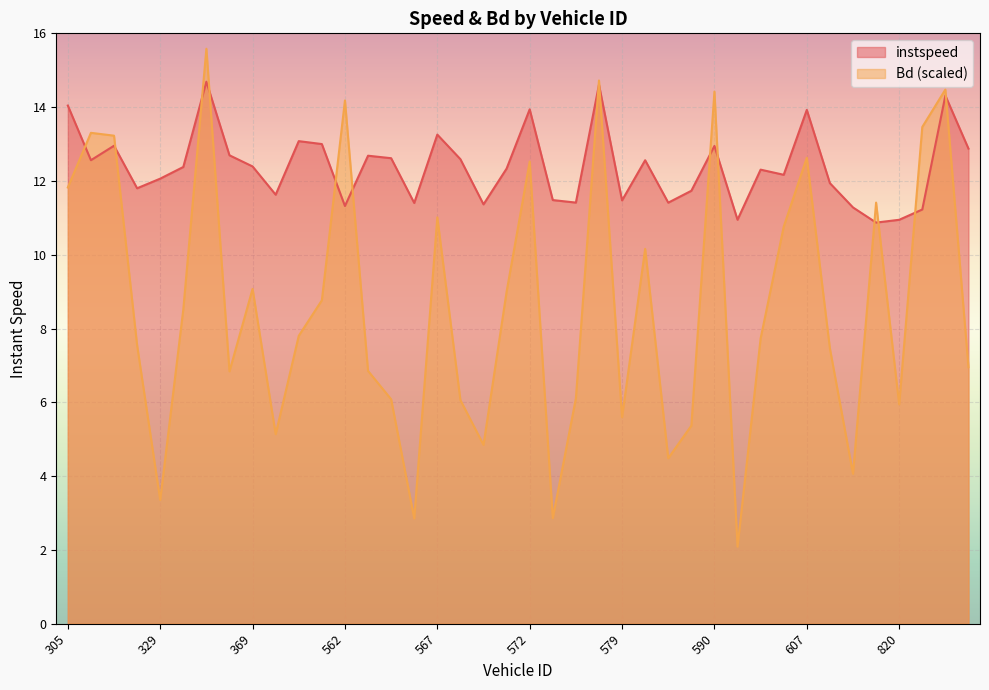

At which category is the sum across all series the highest?

336